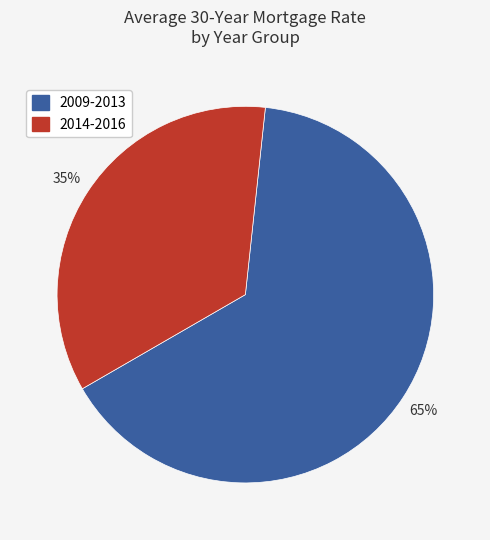

To the nearest percent, what is the difference between the largest and smallest slice percentages?

30%